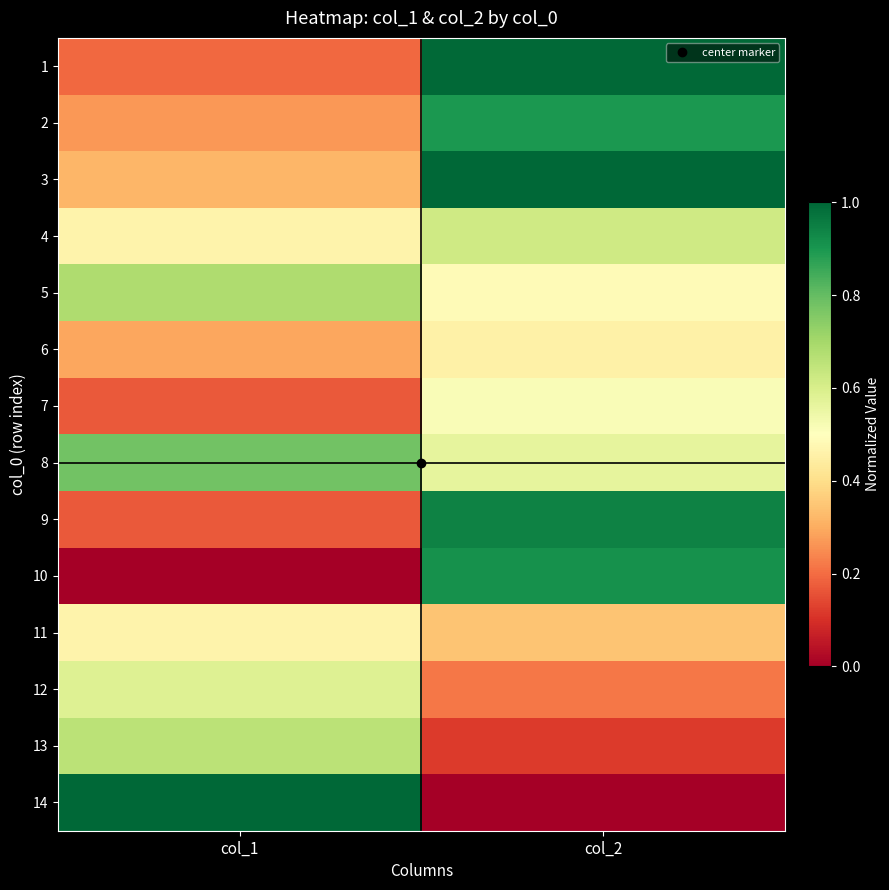

What is the greatest value displayed?

1.0